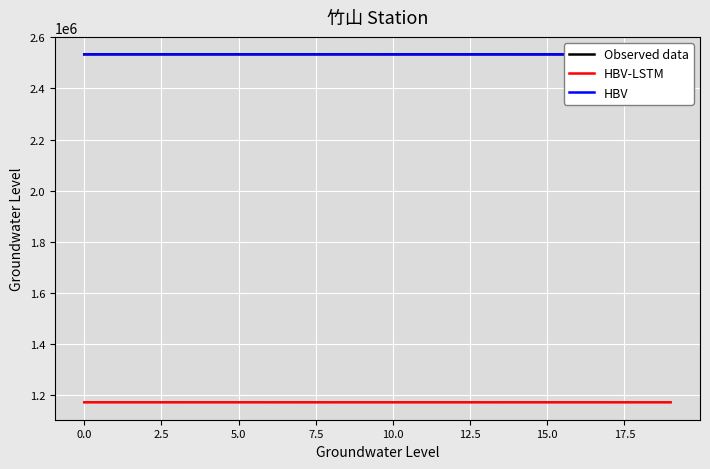

True or false: HBV-LSTM and HBV cross at least once.

False